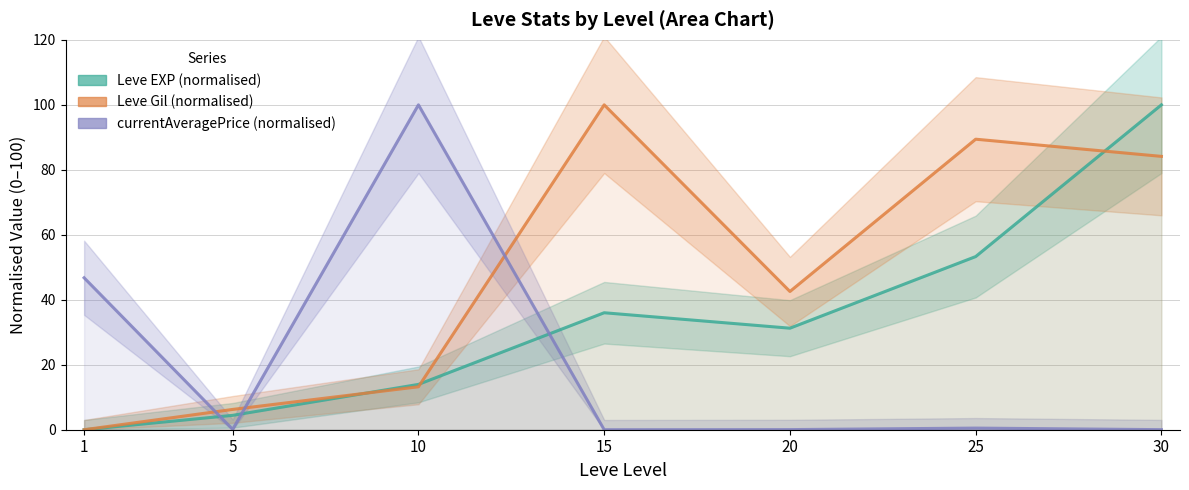

How many values in the Leve Gil (normalised) series are below 42?

3